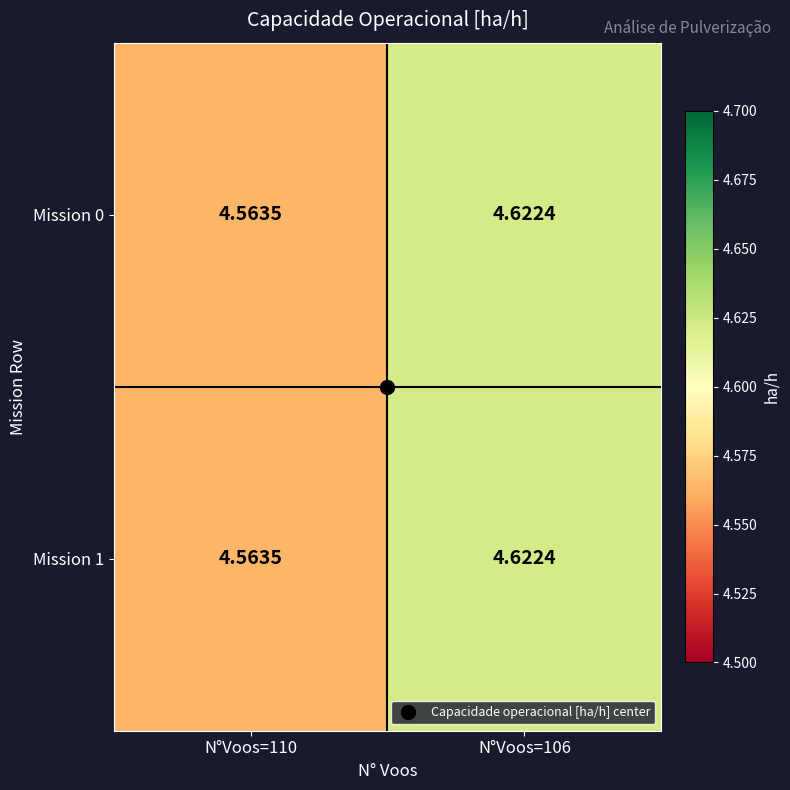

Is the value of Mission 1 at N°Voos=106 greater than the value of Mission 0 at N°Voos=110?

Yes